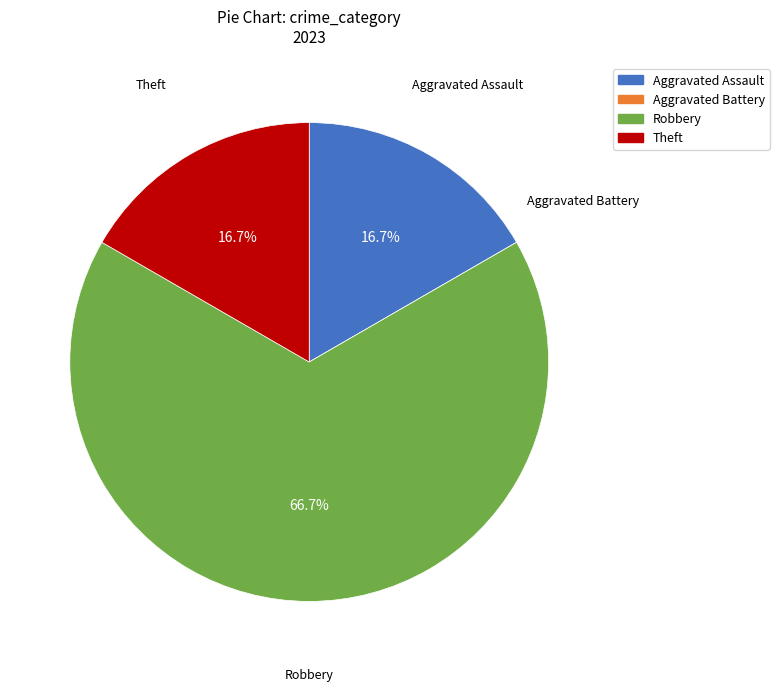

Which has a higher value, Robbery or Theft?

Robbery